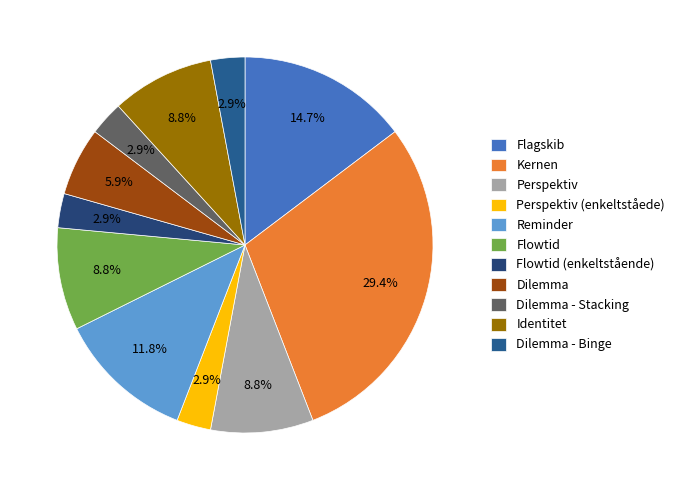

The Dilemma slice represents 6% of the pie. True or false?

True